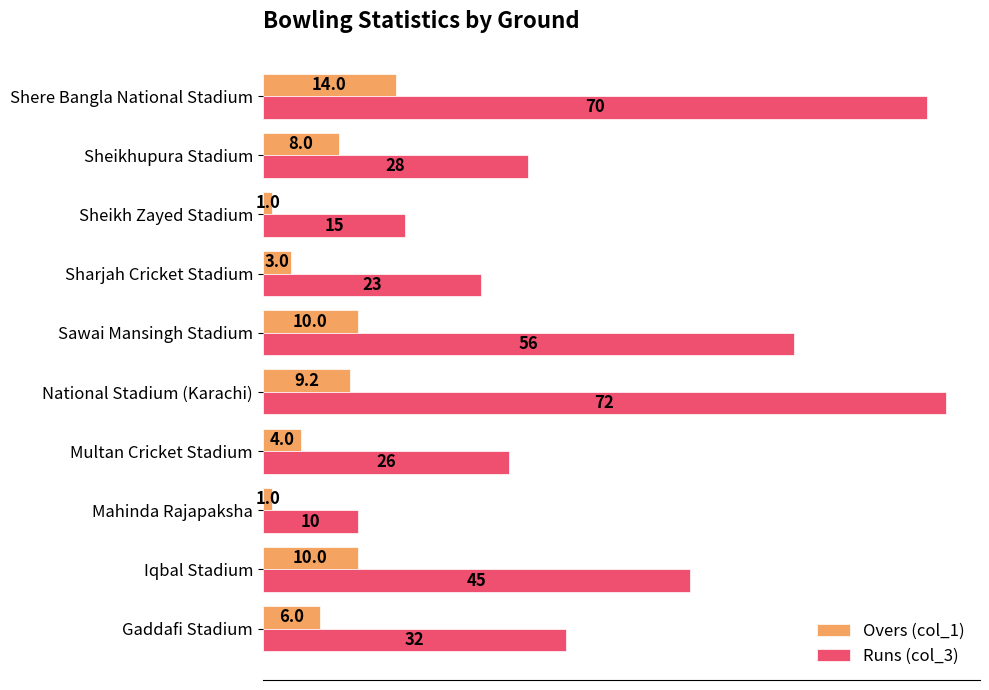

At which label does Runs (col_3) reach its minimum?

Mahinda Rajapaksha